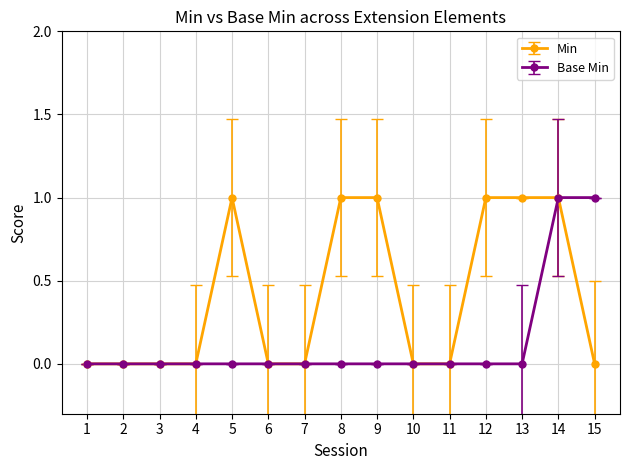

How many lines are shown in the chart?

2